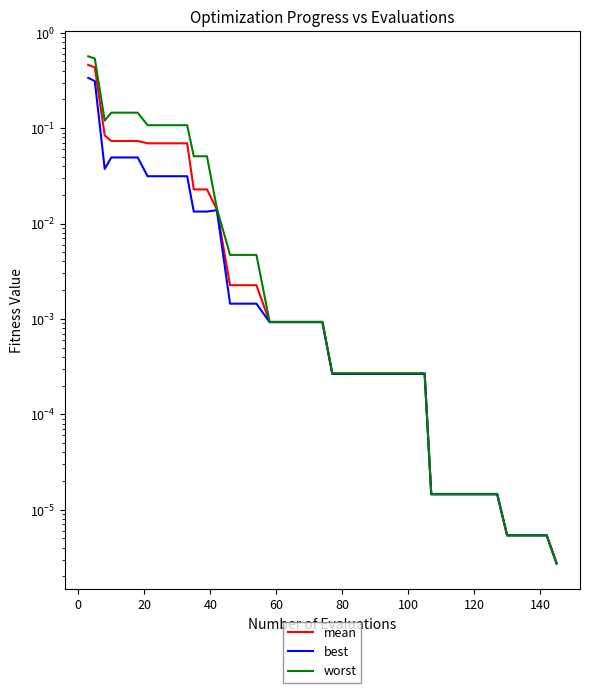

Does the chart have visible grid lines?

No